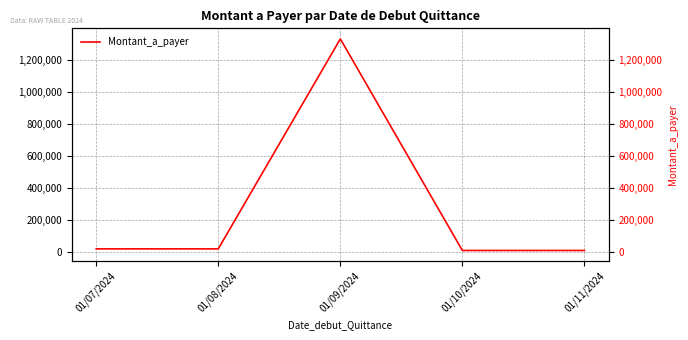

What is the change in value from 01/07/2024 to 01/09/2024?

+1310000